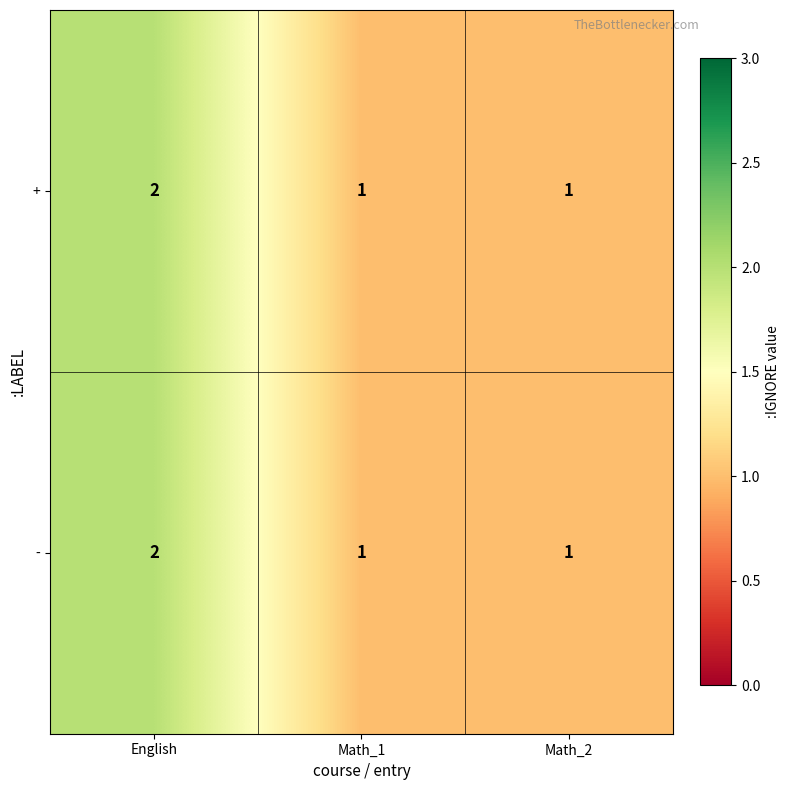

Reading right to left, extract all data points from this chart.

+: 1	1	2
-: 1	1	2